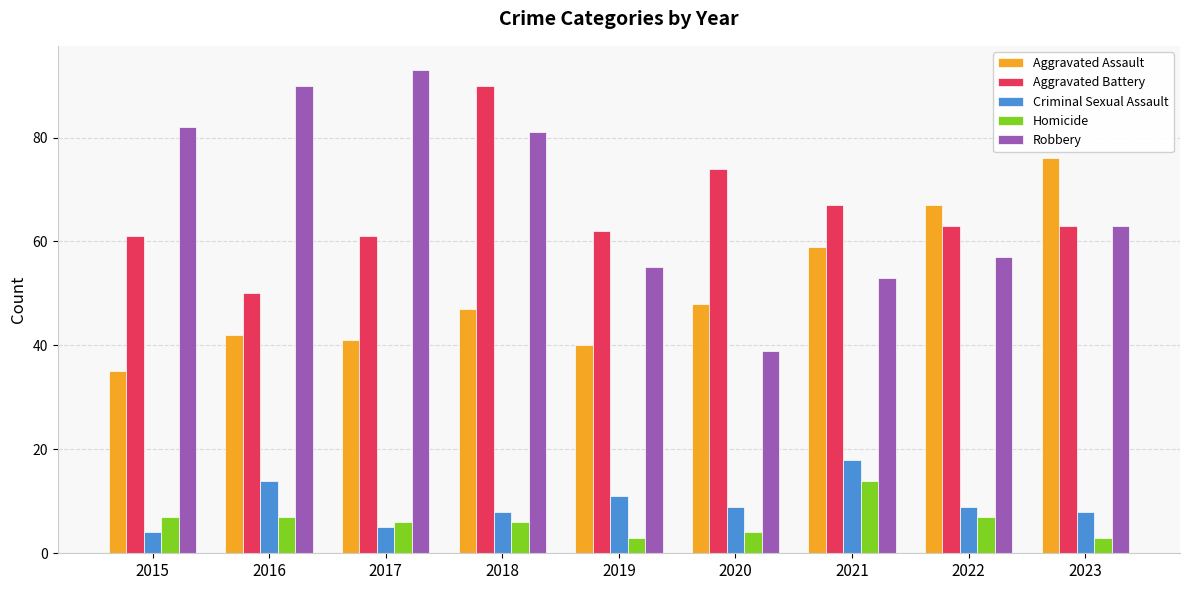

What is the average value of the Criminal Sexual Assault series?

10